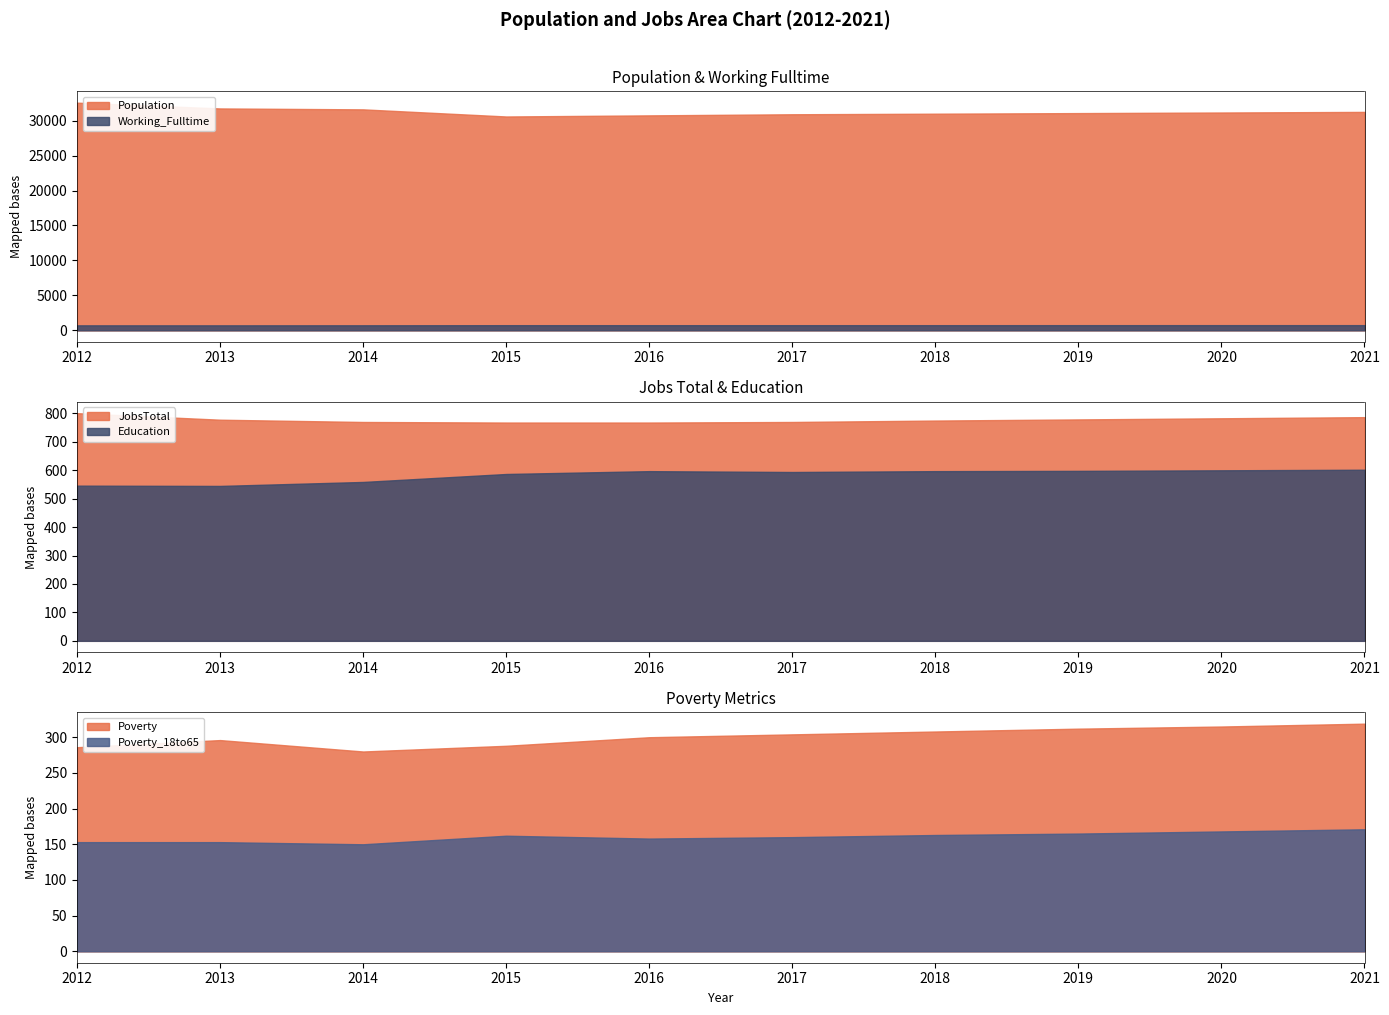

Where is Working_Fulltime nearest to the value 730?

2014